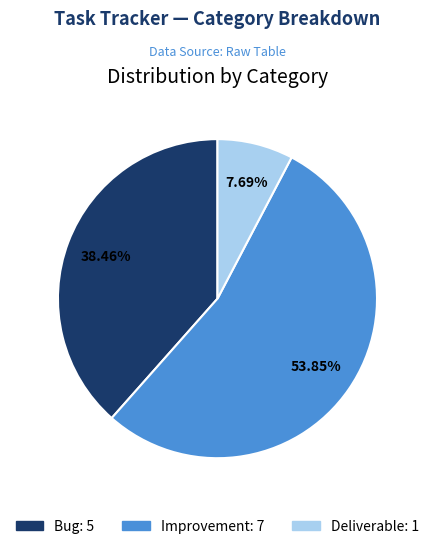

Which slice represents more than half of the pie?

Improvement